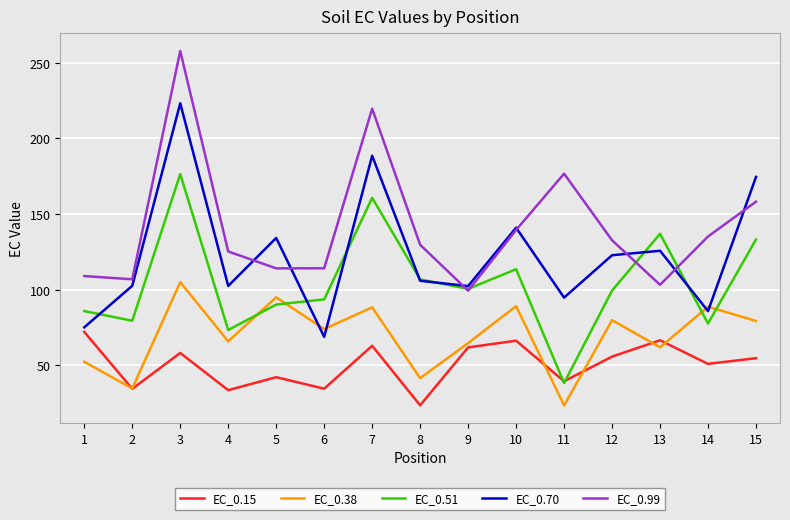

What is the average value of the EC_0.70 series?

123.2